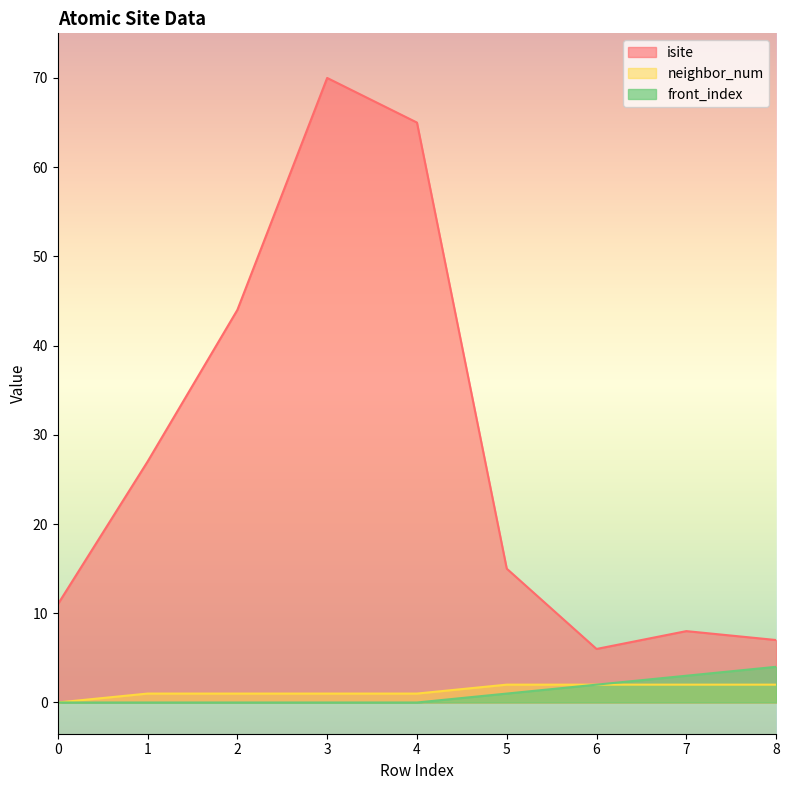

The value of front_index at 3 is 2. True or false?

False